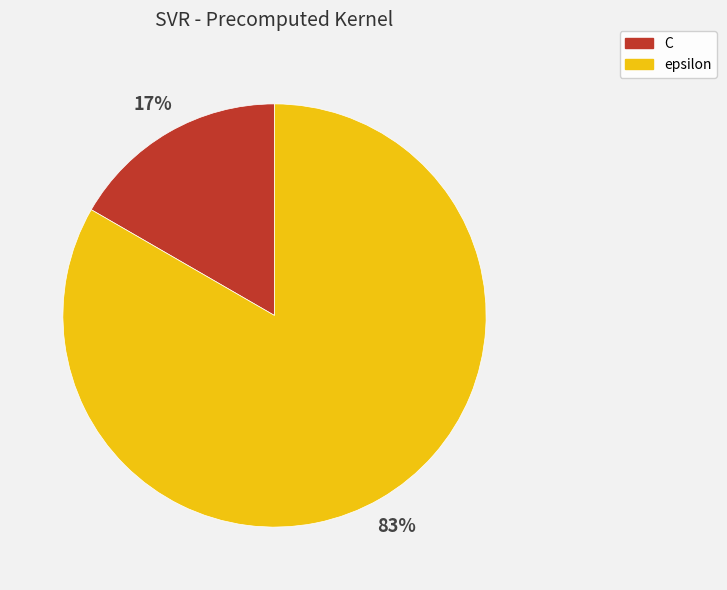

Is it true that epsilon is 90% of the pie?

False